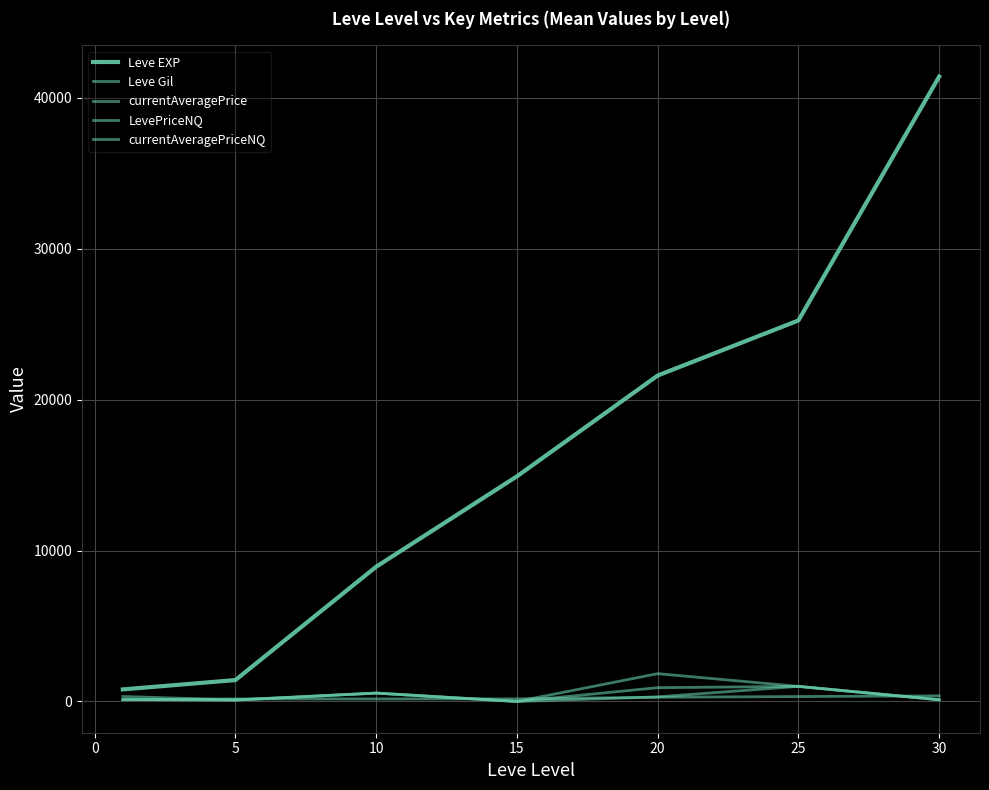

What is the difference between the second highest and second lowest values in the Leve Gil series?

157.0